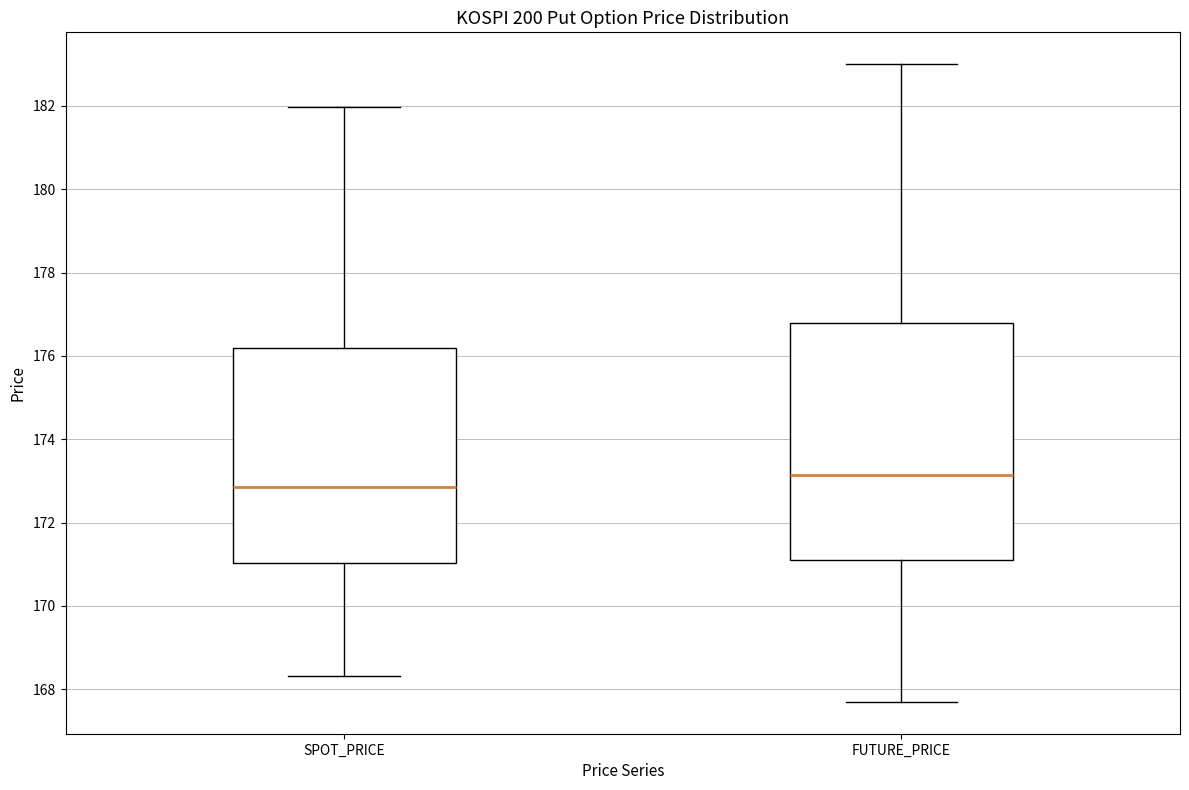

Where does the lower whisker of the box for FUTURE_PRICE end on the y-axis? The values are not printed on the chart, so give them approximately, as read against the axis.

167.8